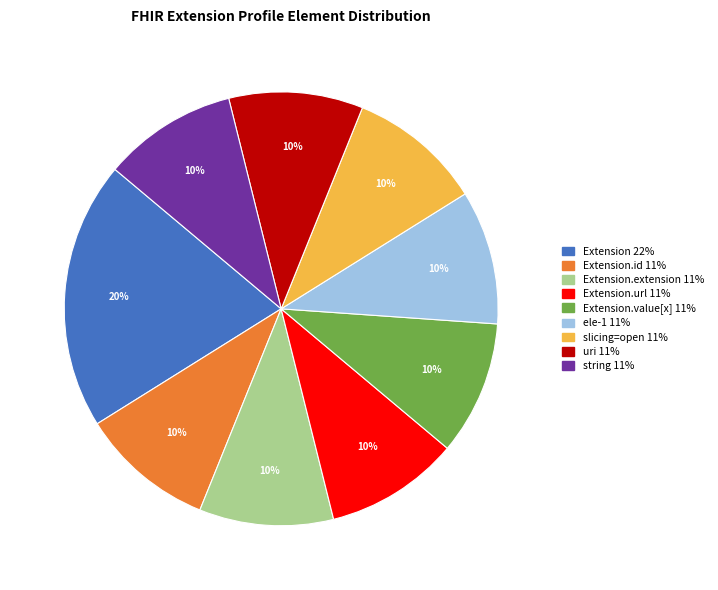

Is there any slice that represents more than half of the pie?

No